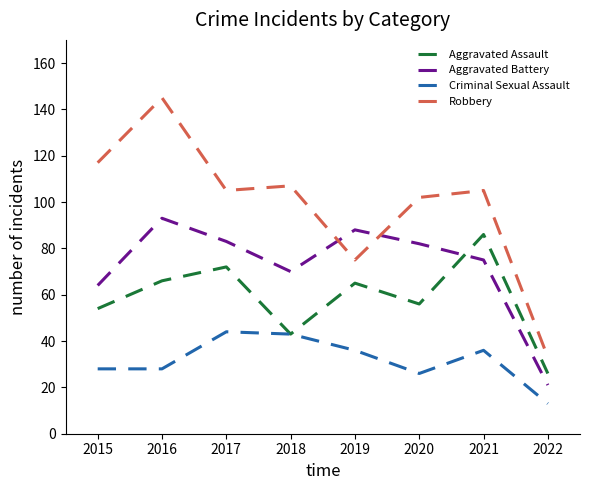

Is this an area chart (filled region under the line)?

No